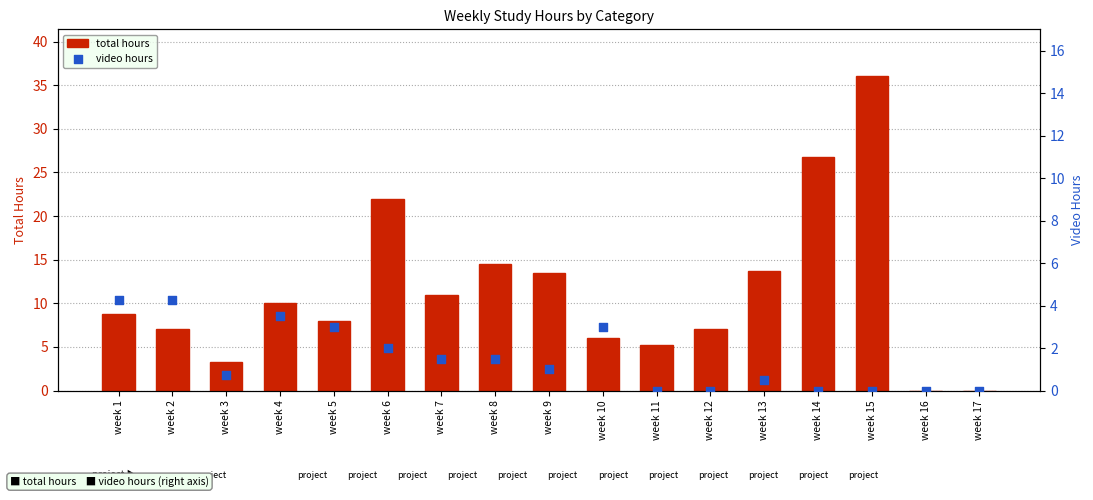

What are all the series names shown in the legend?

total hours, video hours